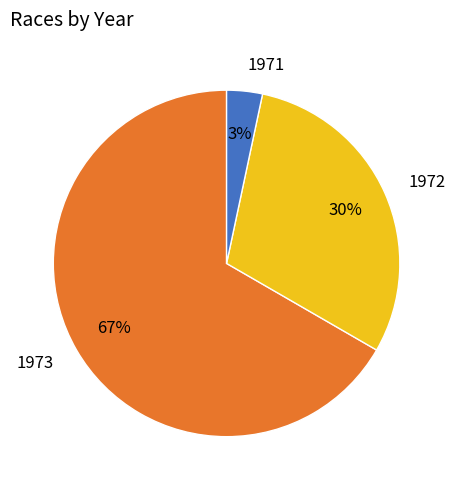

To the nearest percent, what is the average slice percentage?

33%